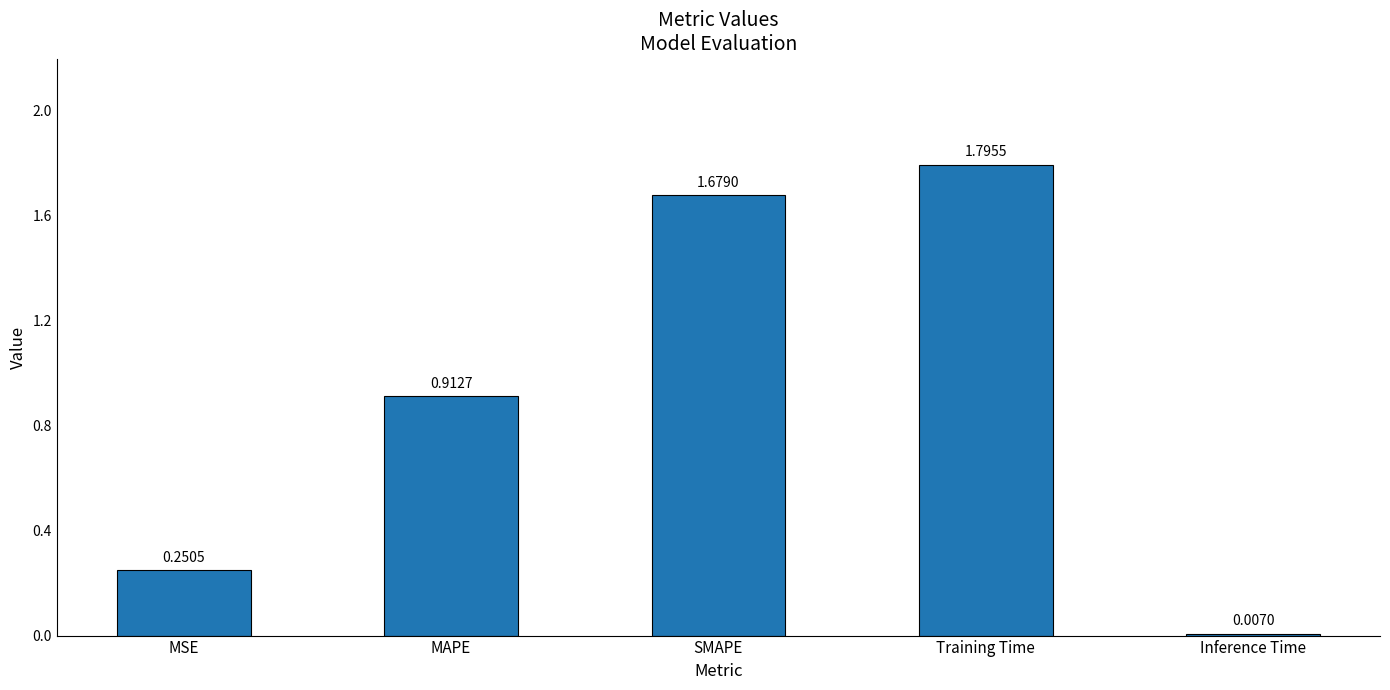

Between SMAPE and MAPE, which is larger?

SMAPE